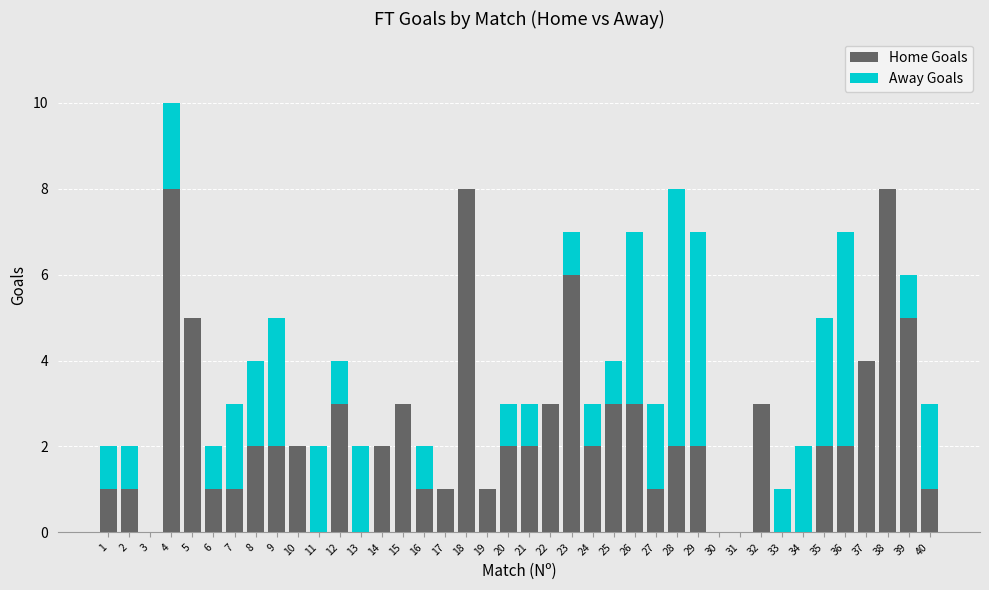

What is the maximum value for Home Goals?

8